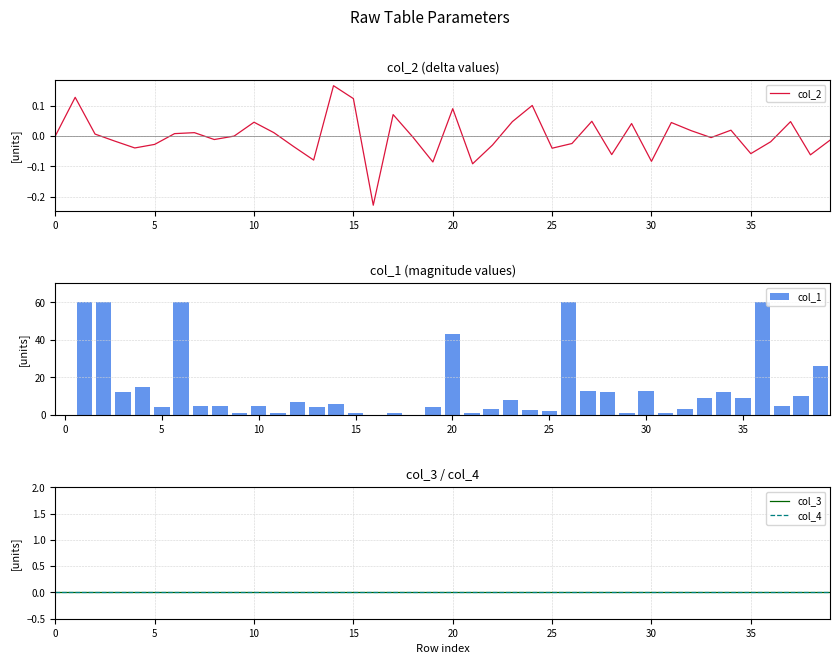

Does the chart contain any negative values?

Yes